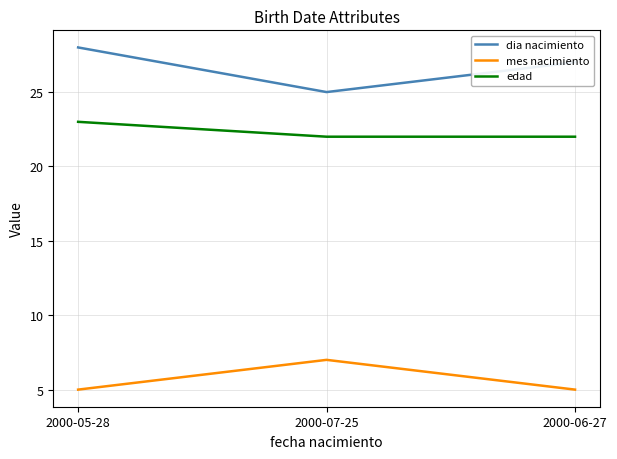

Which series has the widest spread of values?

dia nacimiento